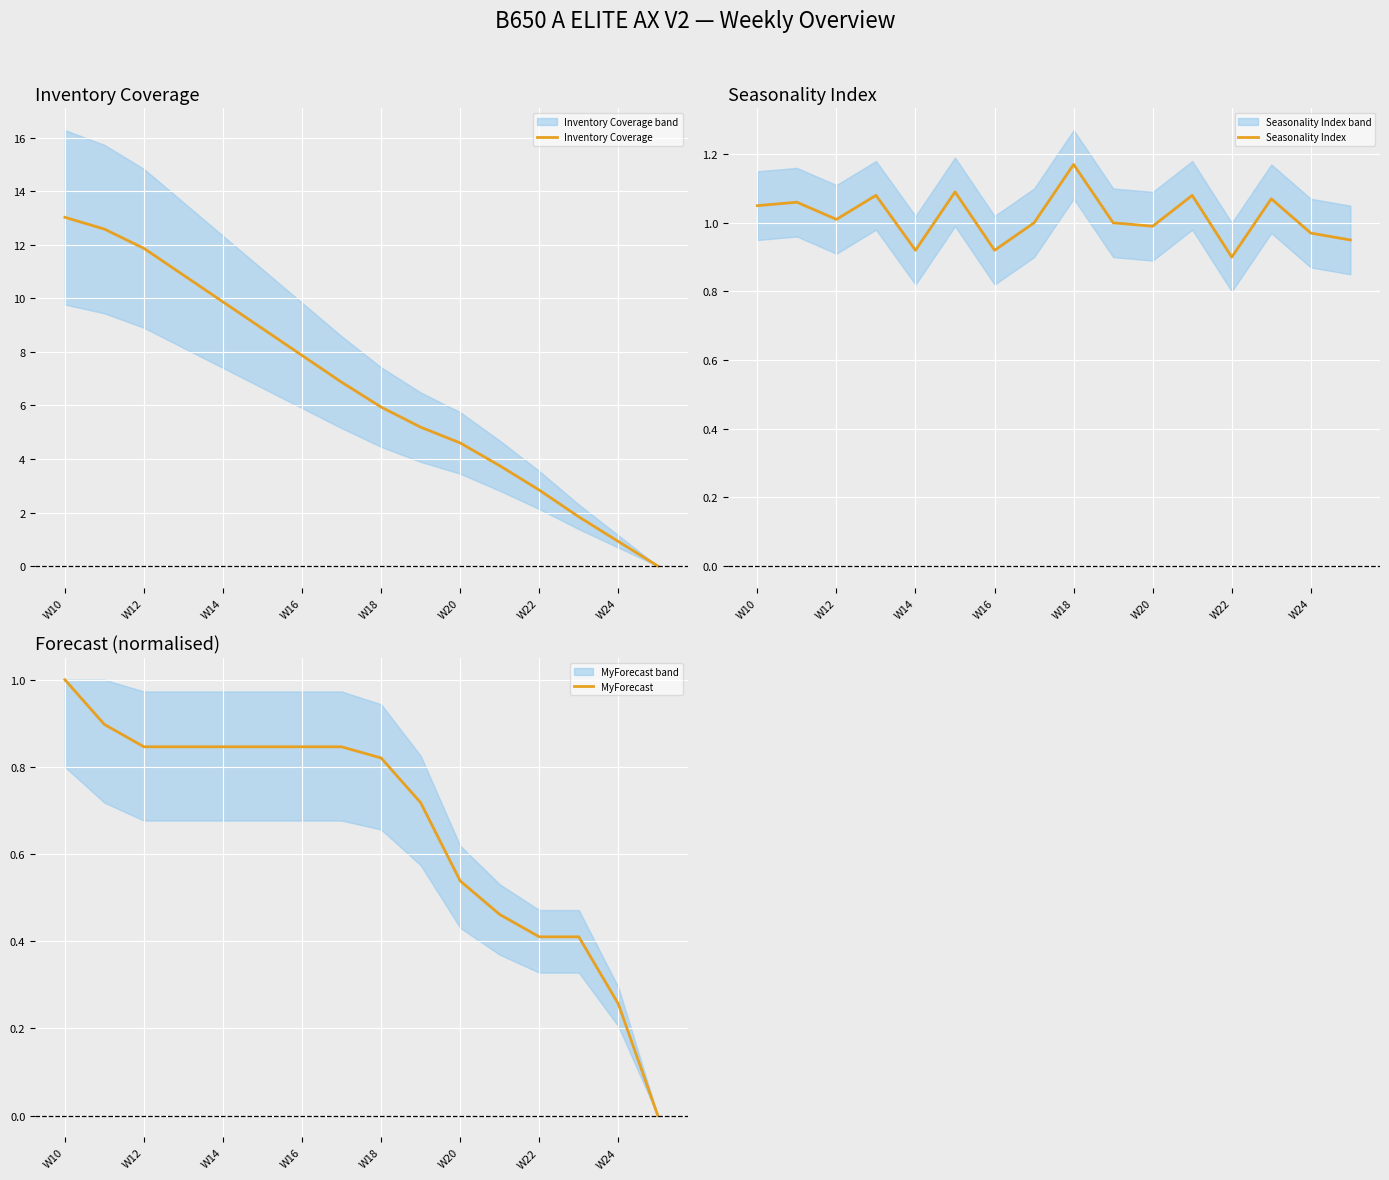

The value of Inventory Coverage at W16 is 7.9. True or false?

True